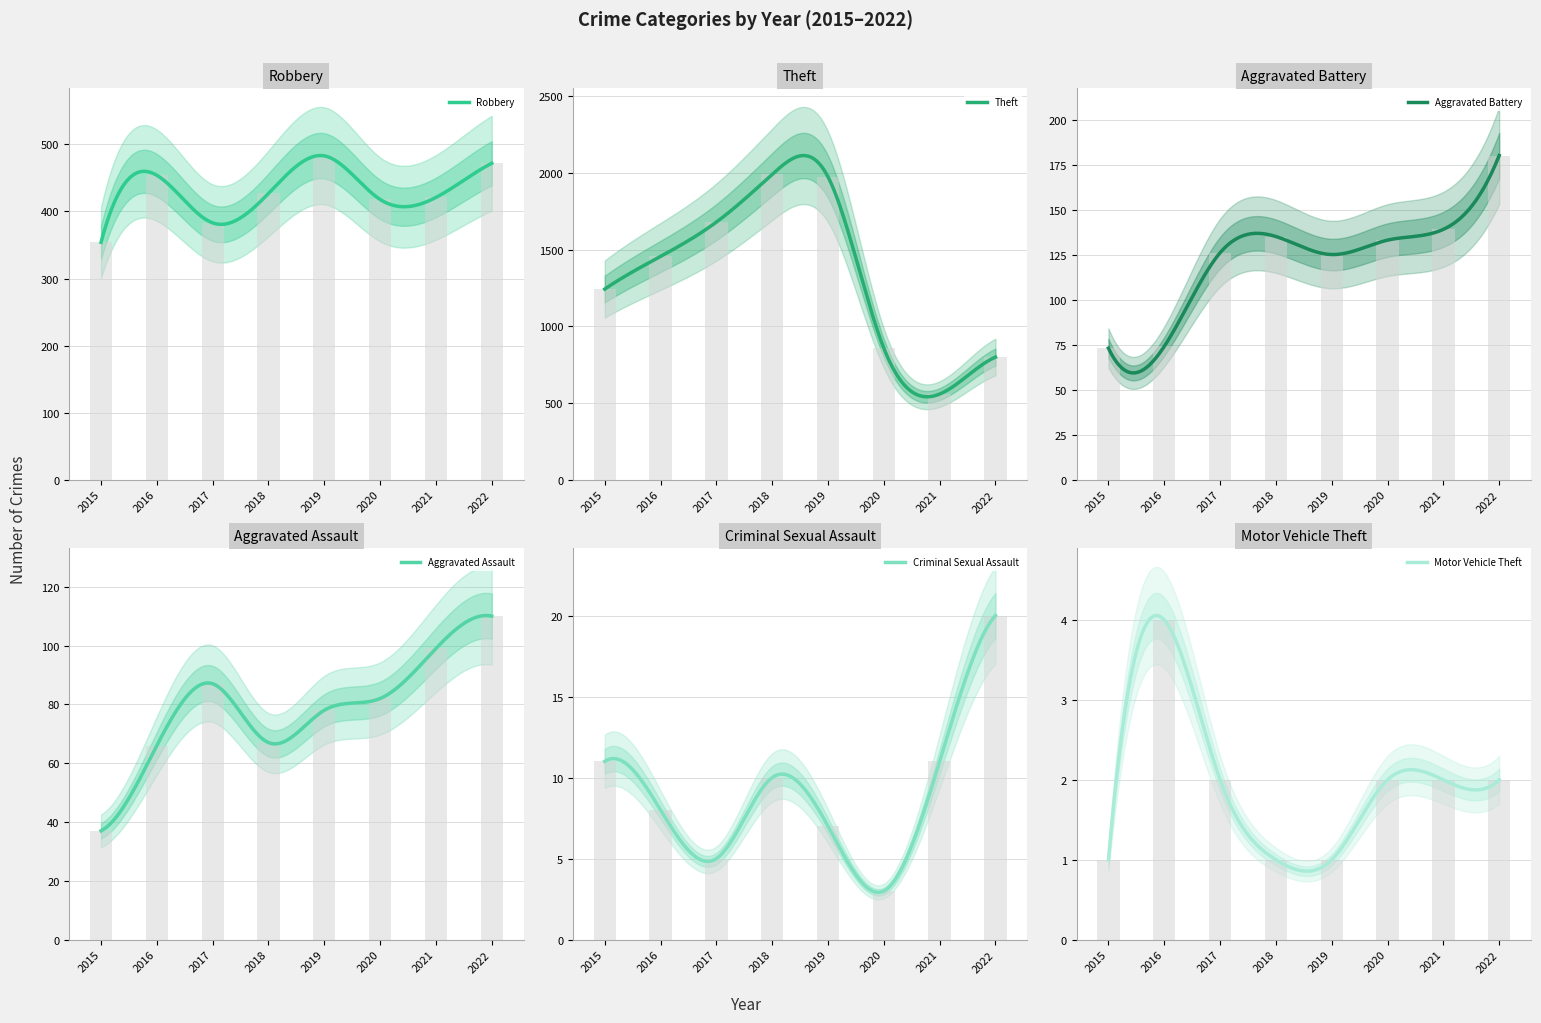

Which has a higher value, 2022 or 2016?

2022